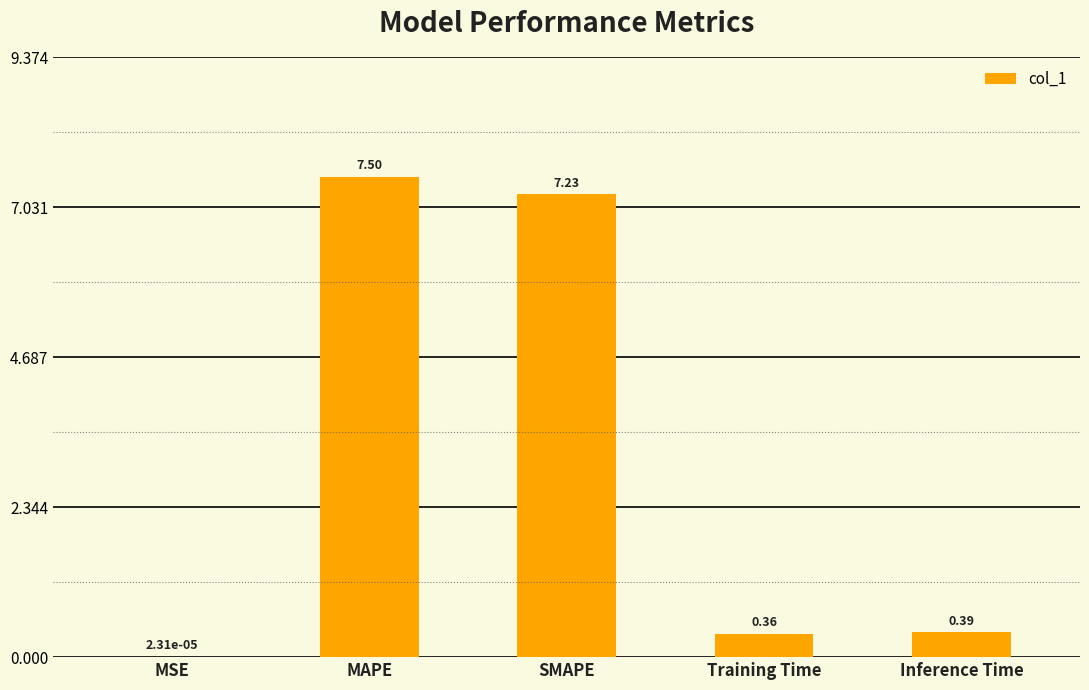

What is the change in value from MSE to MAPE?

+7.5